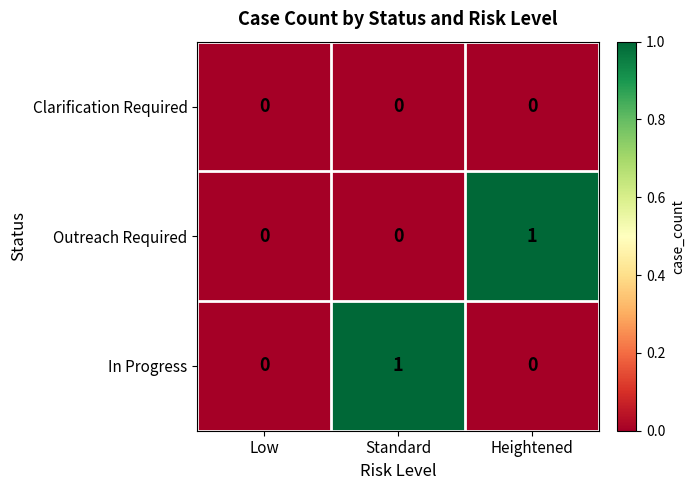

Reading left to right, list all the values displayed in this chart.

Clarification Required: Low=0	Standard=0	Heightened=0
Outreach Required: Low=0	Standard=0	Heightened=1
In Progress: Low=0	Standard=1	Heightened=0